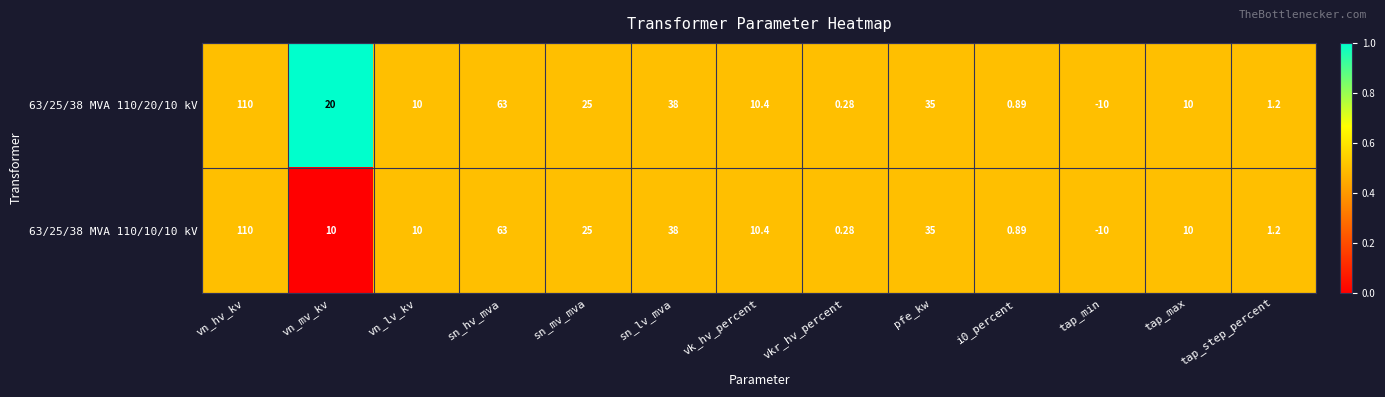

At which label does 63/25/38 MVA 110/10/10 kV reach its minimum?

tap_min